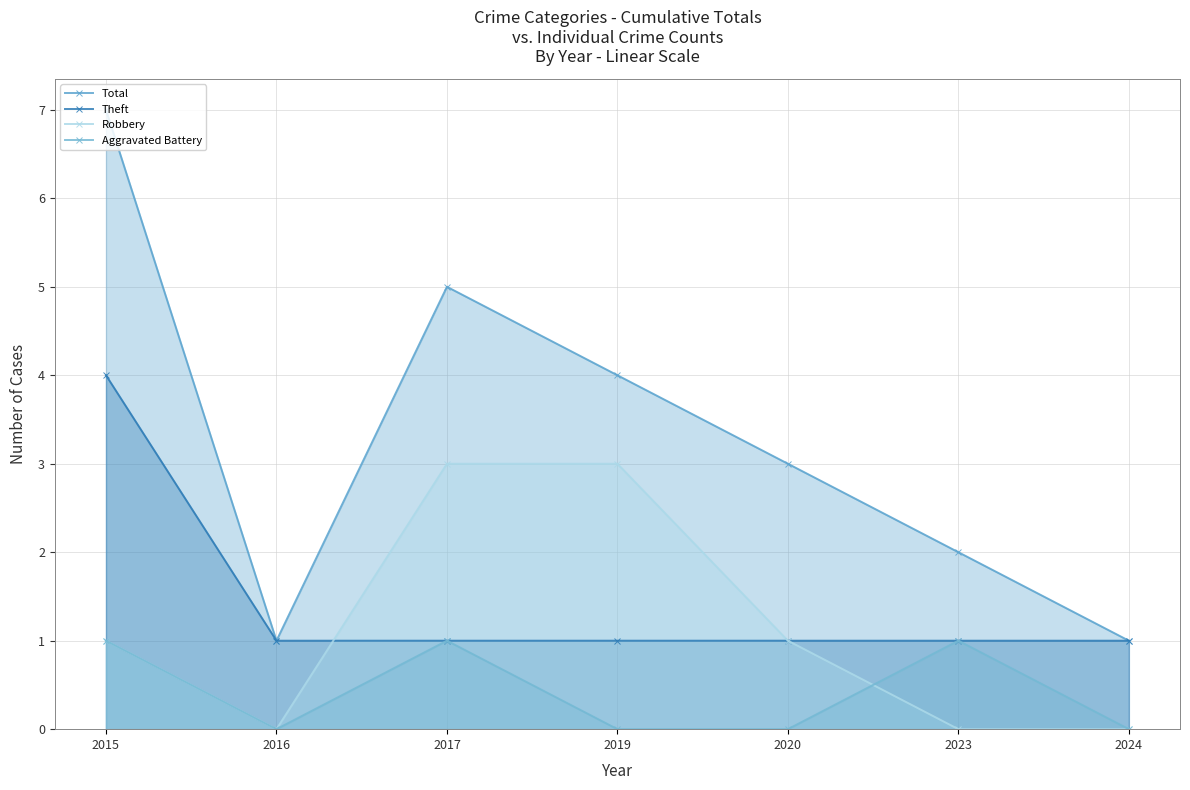

Reading left to right, what are all the values shown in this chart?

Total: 2015=7	2016=1	2017=5	2019=4	2020=3	2023=2	2024=1
Theft: 2015=4	2016=1	2017=1	2019=1	2020=1	2023=1	2024=1
Robbery: 2015=1	2016=0	2017=3	2019=3	2020=1	2023=0	2024=0
Aggravated Battery: 2015=1	2016=0	2017=1	2019=0	2020=0	2023=1	2024=0